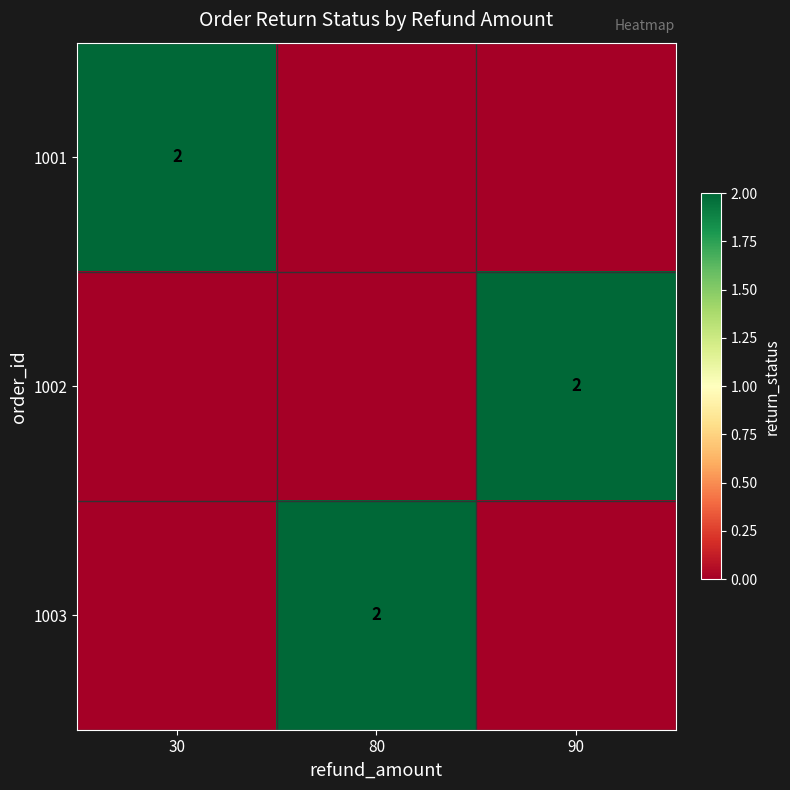

The 1002 series shows 2 at 90. True or false?

True